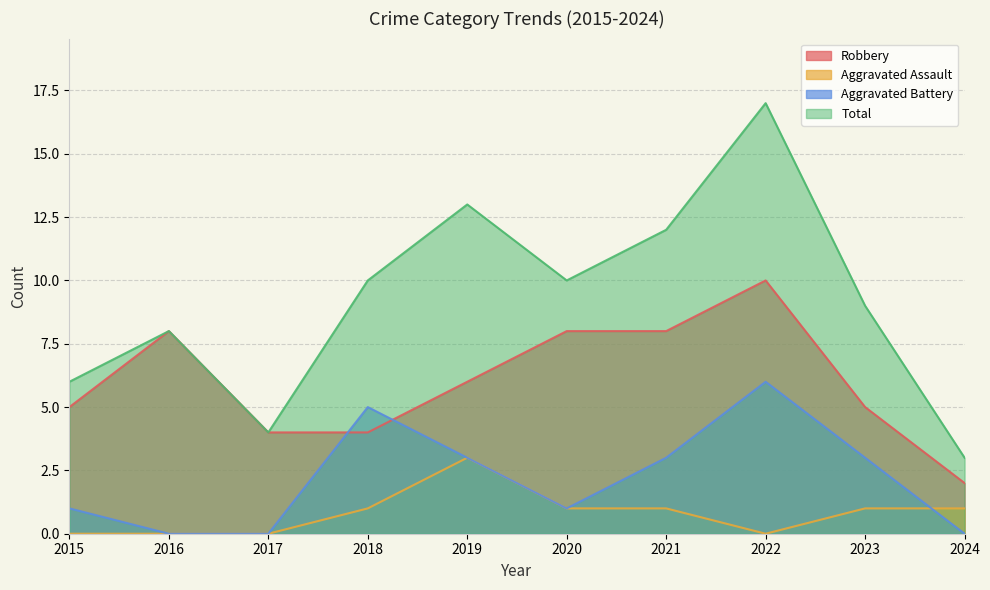

True or false: Total has more than 0 points higher than both neighbors.

True